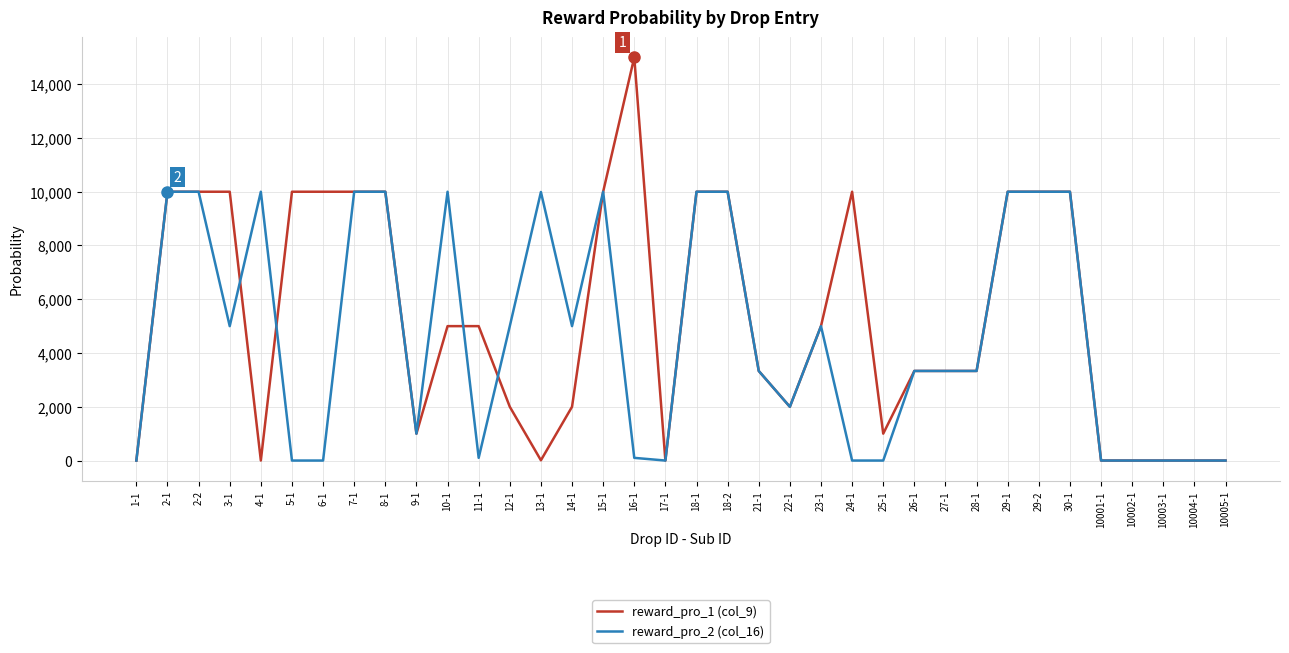

The reward_pro_2 (col_16) series shows 3333 at 27-1. True or false?

True